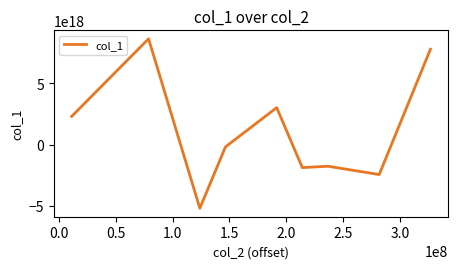

How many lines are shown in the chart?

1